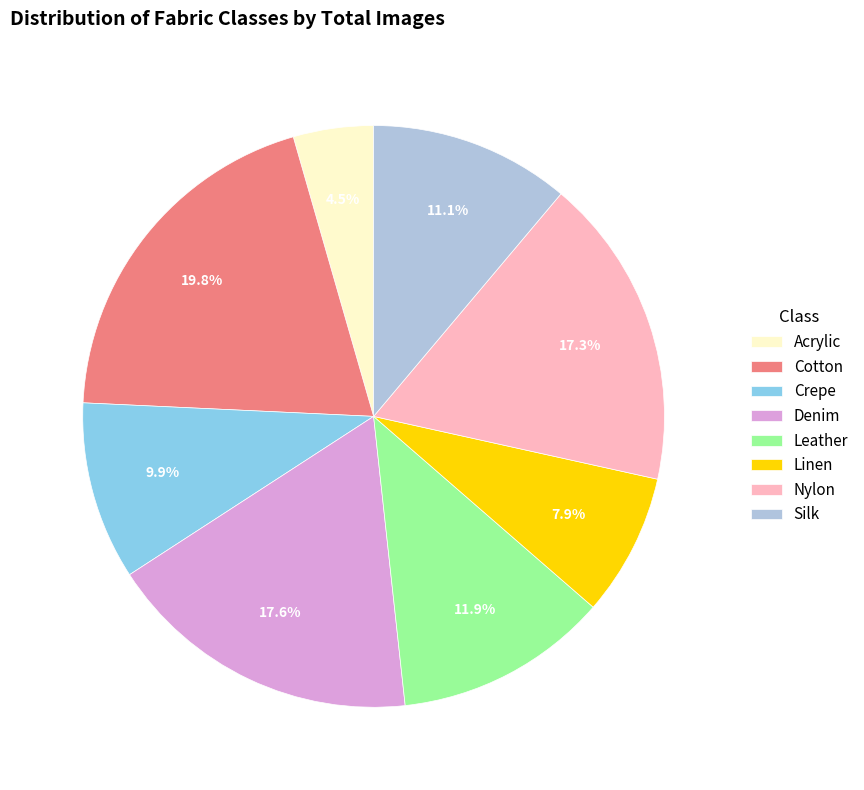

To the nearest percent, what portion does Silk represent?

11%